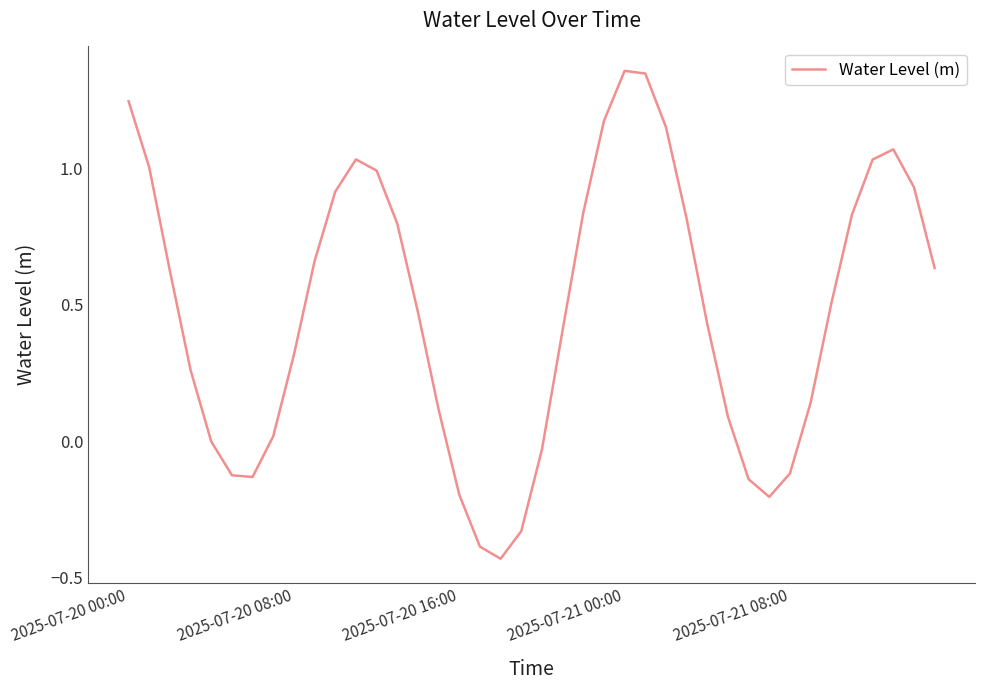

What is the difference between the maximum and minimum values?

1.8